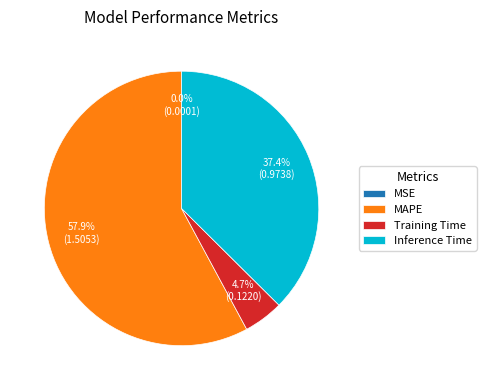

To the nearest percent, what portion does Training Time represent?

5%